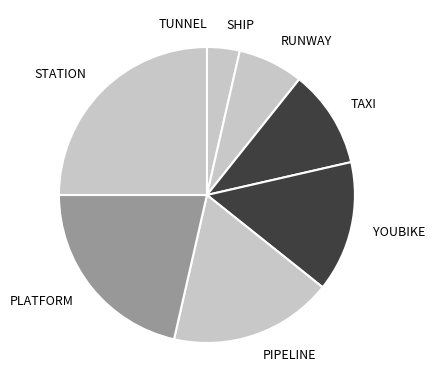

Which category has the biggest portion of the pie?

STATION